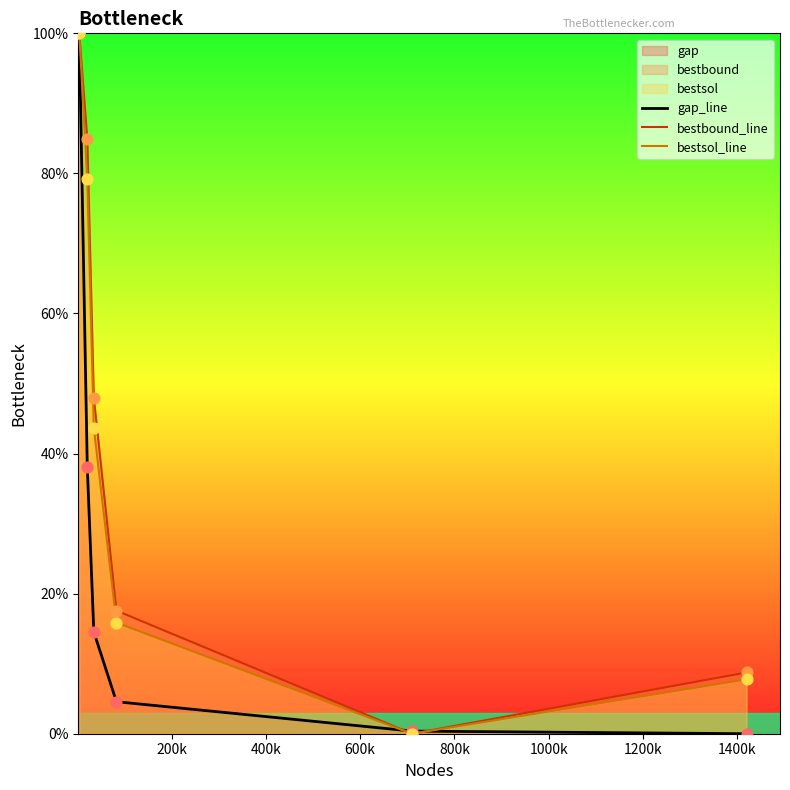

Which series has the largest total across all categories?

bestbound_line